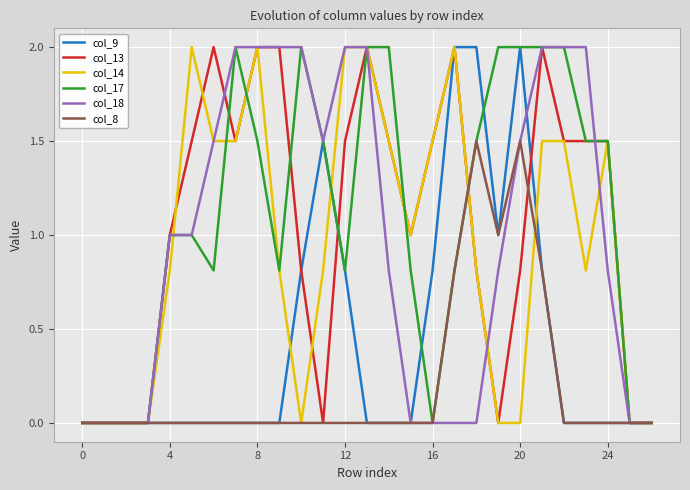

Which series has the largest range (max minus min)?

col_9